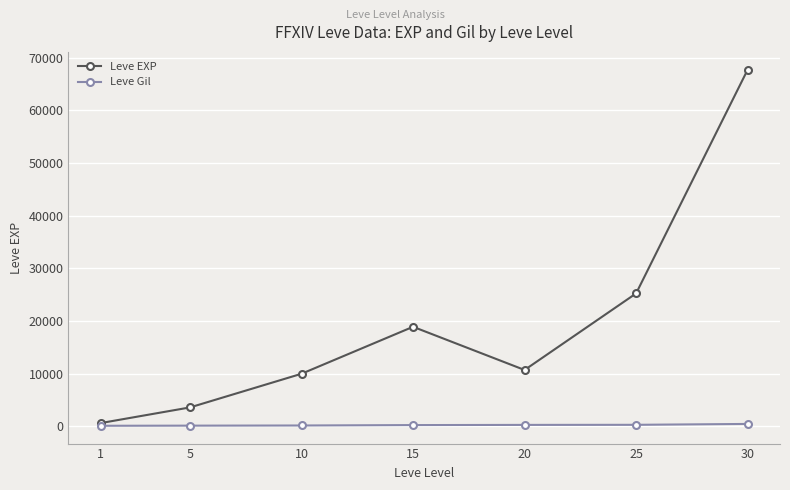

Count the number of categories in the chart.

7